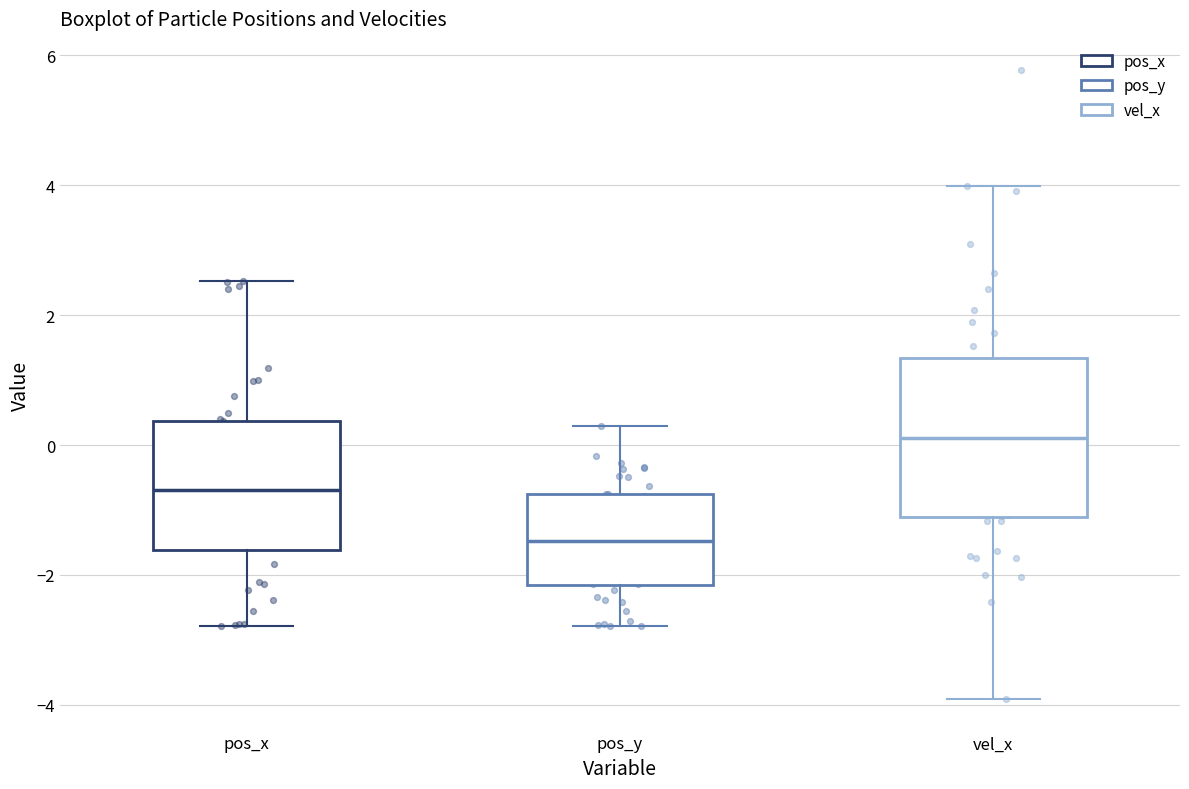

Reading left to right, read every box against the y-axis: the position of its median line, the range the box covers, and the ends of its whiskers. The values are not printed on the chart, so give them approximately, as read against the axis.

pos_x: median -0.6, box -1.6 to 0.4, whiskers -2.8 to 2.6
pos_y: median -1.4, box -2.2 to -0.8, whiskers -2.8 to 0.2
vel_x: median 0.2, box -1.2 to 1.4, whiskers -4.0 to 4.0